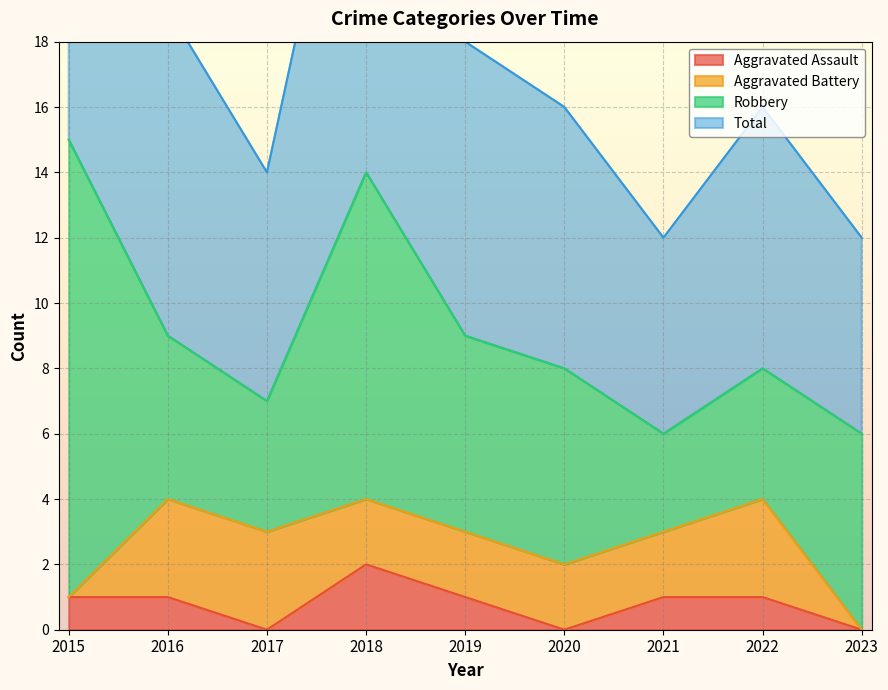

At which category is the sum across all series the highest?

2015